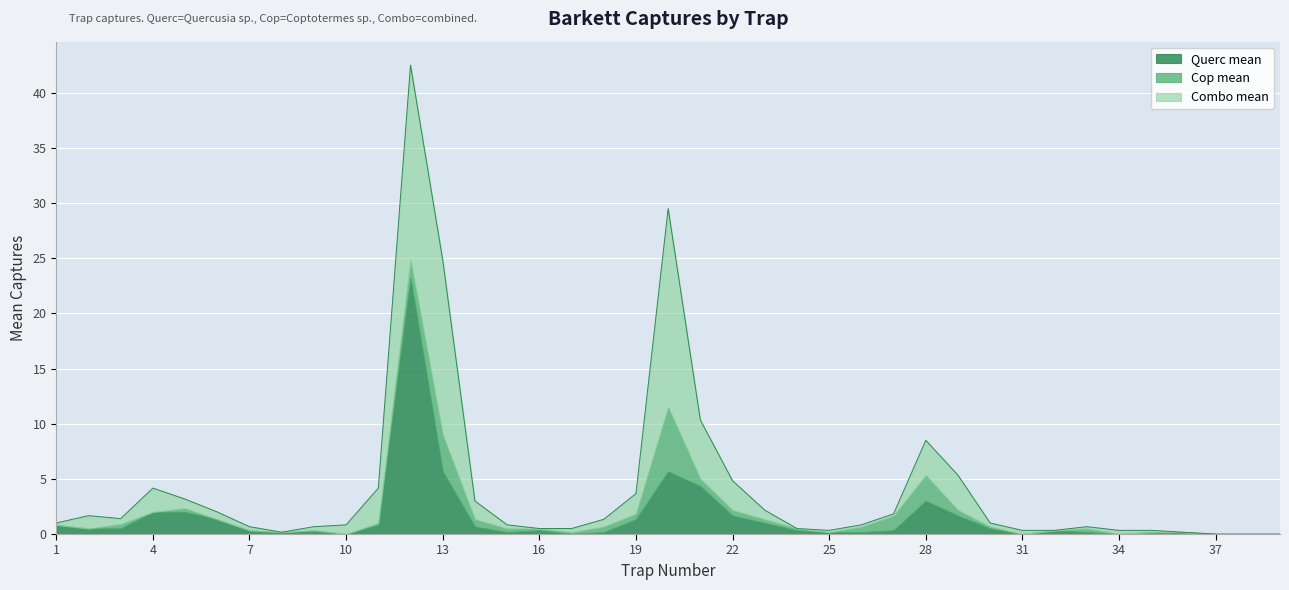

What is the value of the Combo mean point at the 30th from the left?

0.3